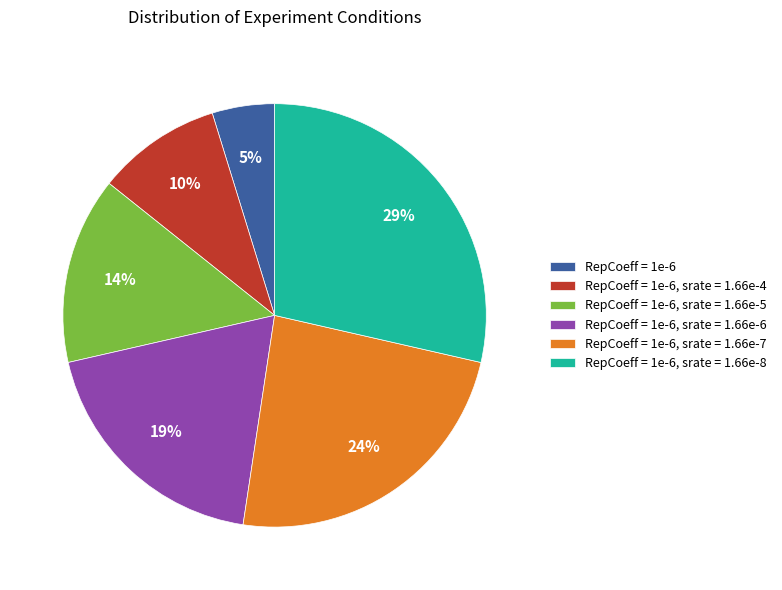

To the nearest percent, what is the difference between the largest and smallest slice percentages?

24%